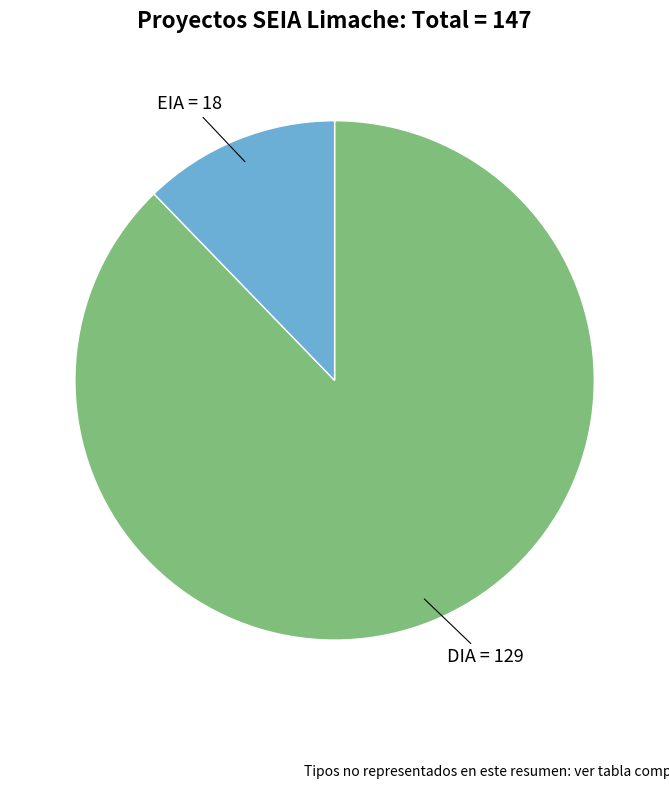

How many slices are in this pie chart?

2